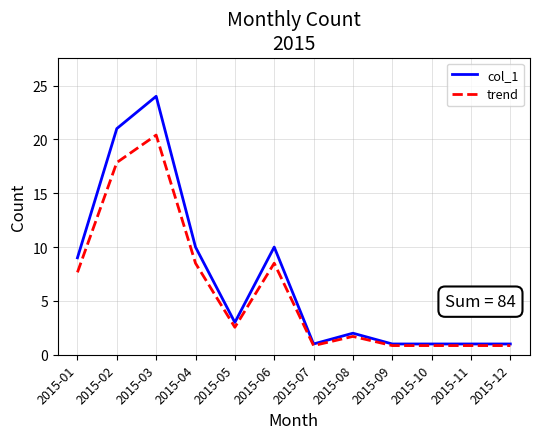

At which category is the sum across all series the highest?

2015-03